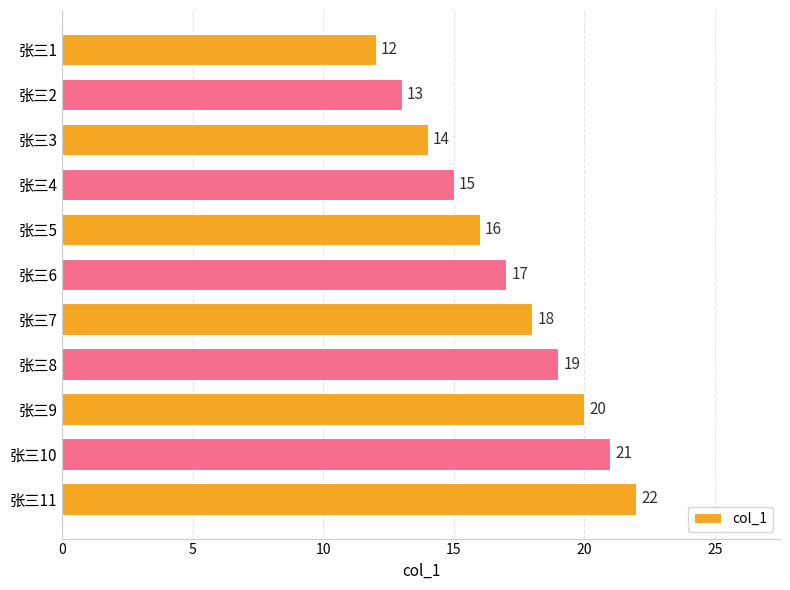

Reading top to bottom, extract all data points from this chart.

张三1=12	张三2=13	张三3=14	张三4=15	张三5=16	张三6=17	张三7=18	张三8=19	张三9=20	张三10=21	张三11=22